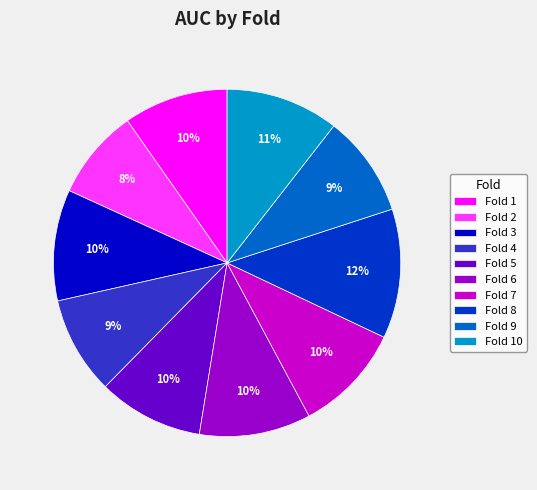

Is there any slice that represents more than half of the pie?

No